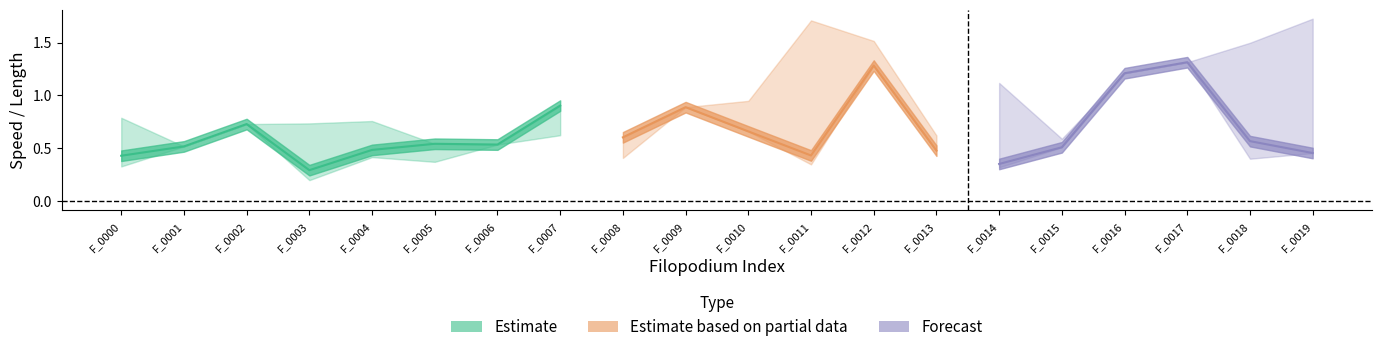

Does the chart have visible grid lines?

No